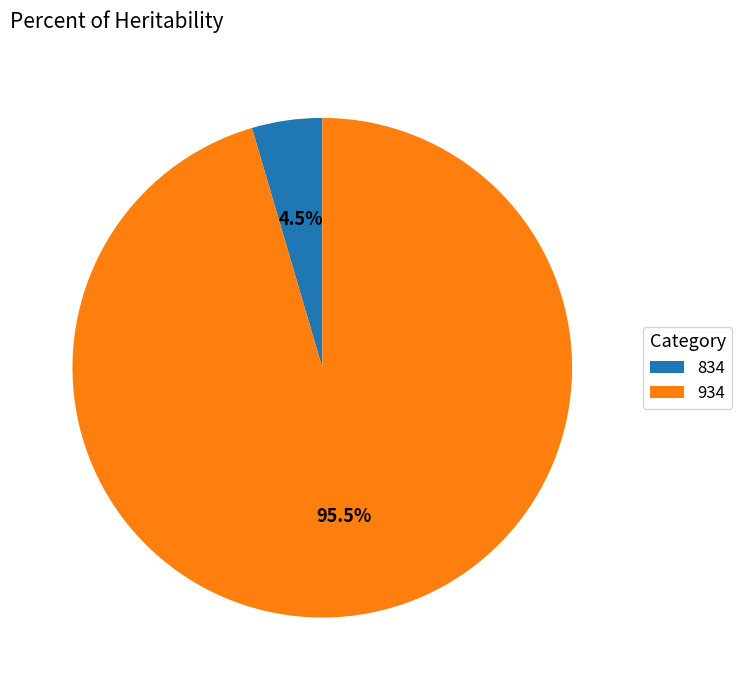

Do 934 and 834 together represent more than half of the pie?

Yes